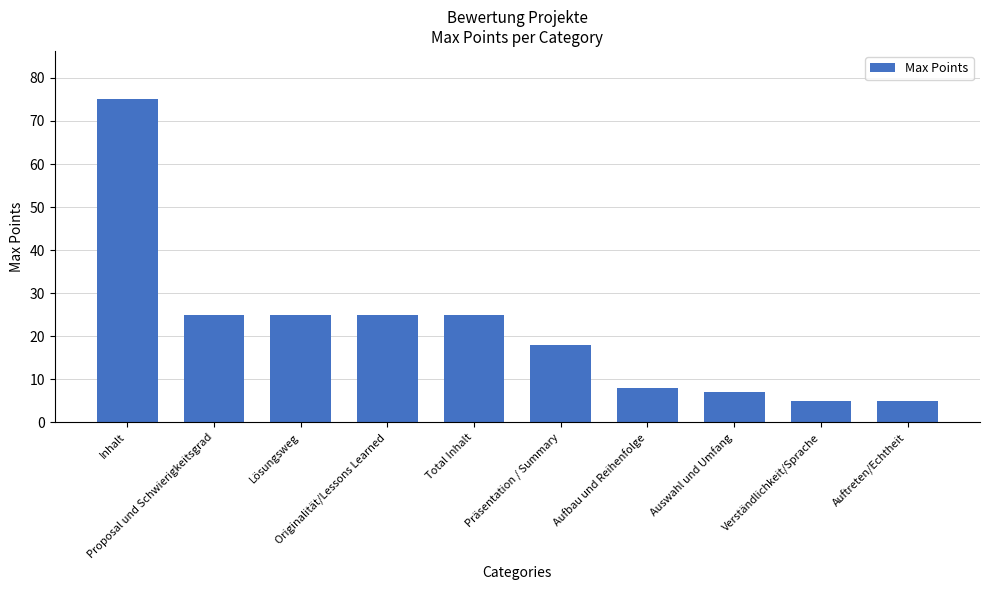

Approximately how many times larger is the value at Aufbau und Reihenfolge compared to Präsentation / Summary?

0.4